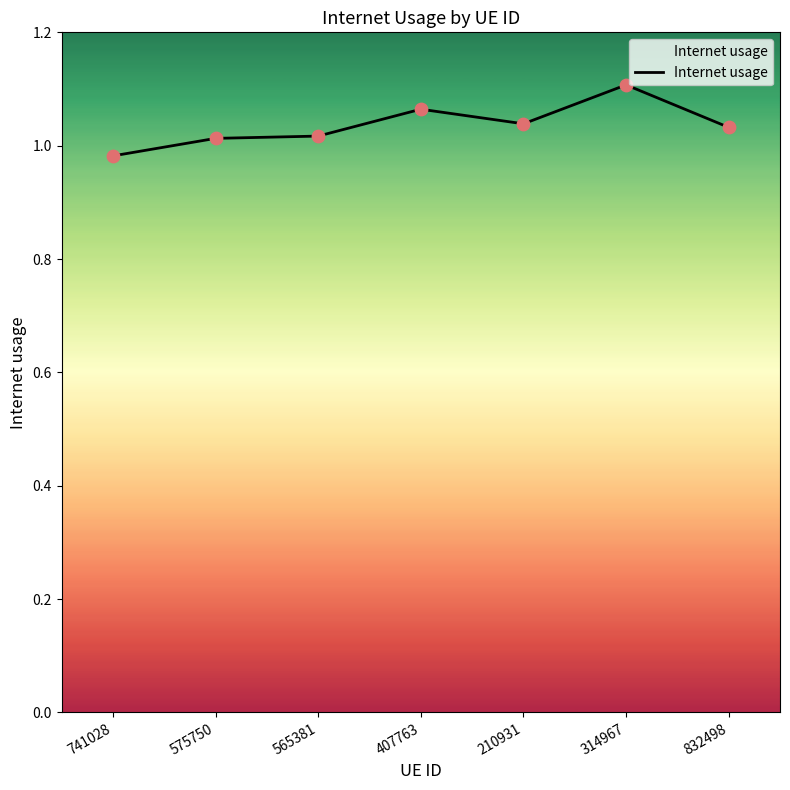

What is the change in value from 210931 to 314967?

+0.1